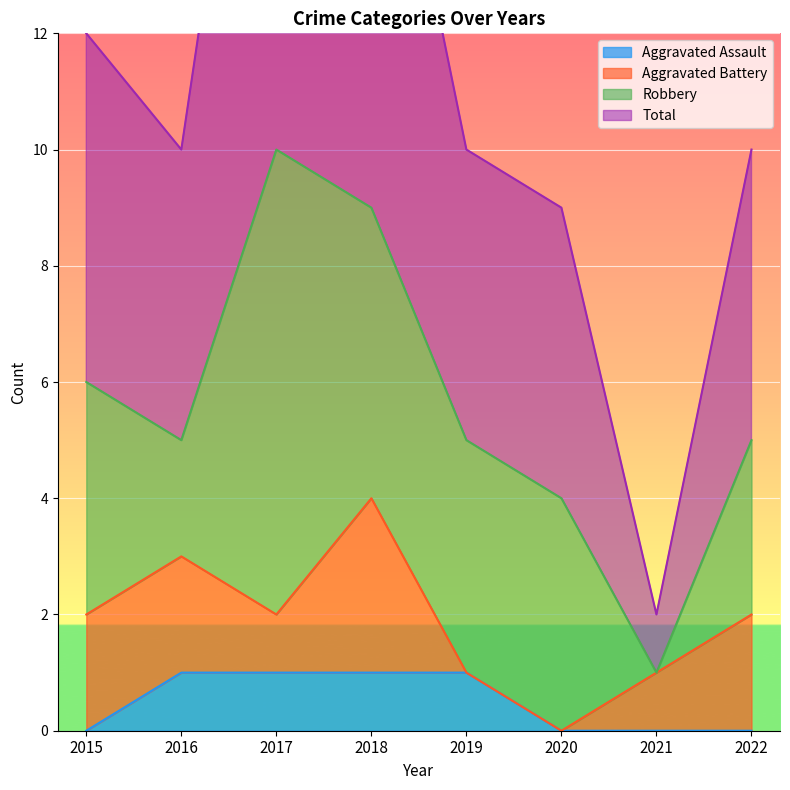

The Aggravated Assault series shows 1 at 2018. True or false?

True